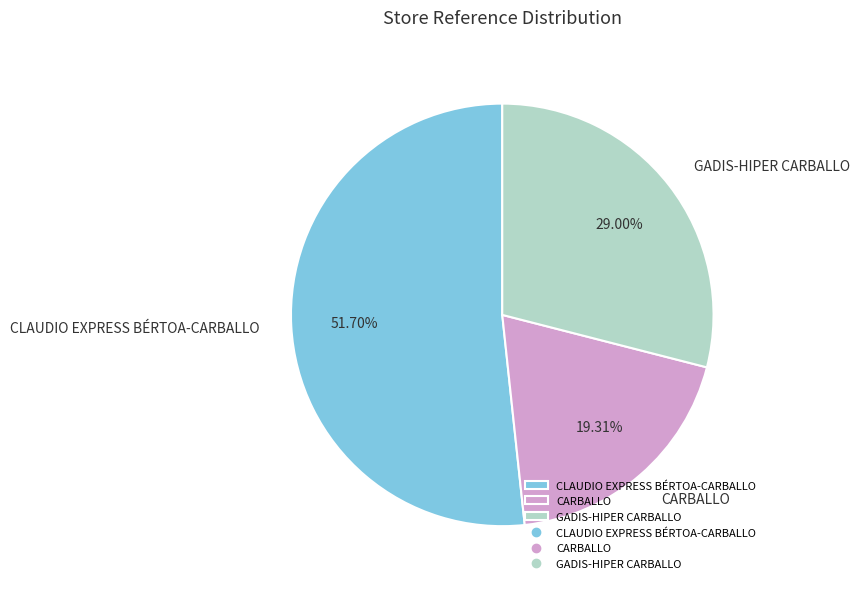

What is the largest slice in the pie chart?

CLAUDIO EXPRESS BÉRTOA-CARBALLO